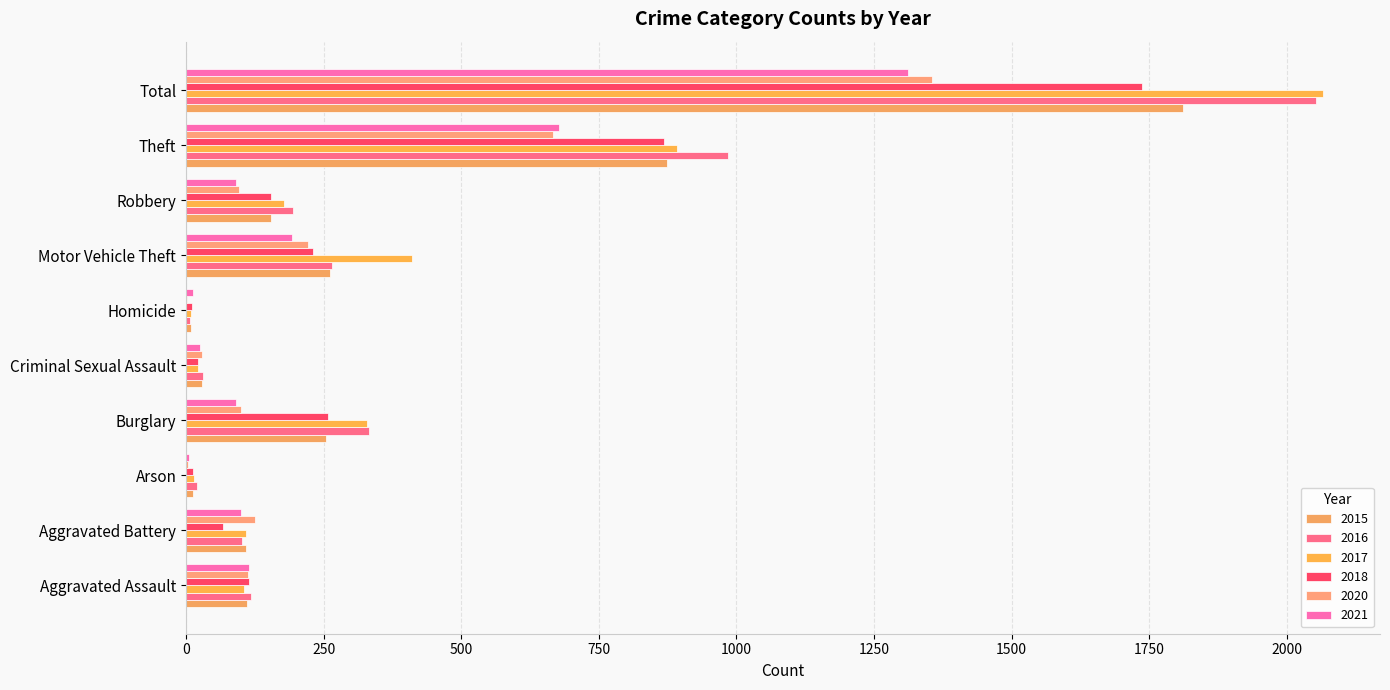

Is it true that 2020 equals 3 at Homicide?

False